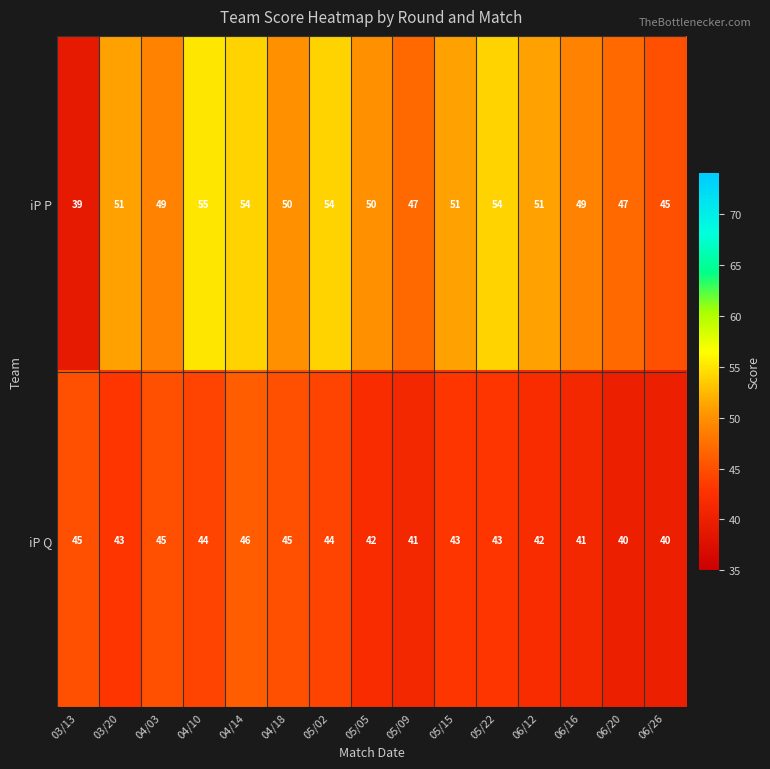

The iP P series shows 55 at 04/10. True or false?

True